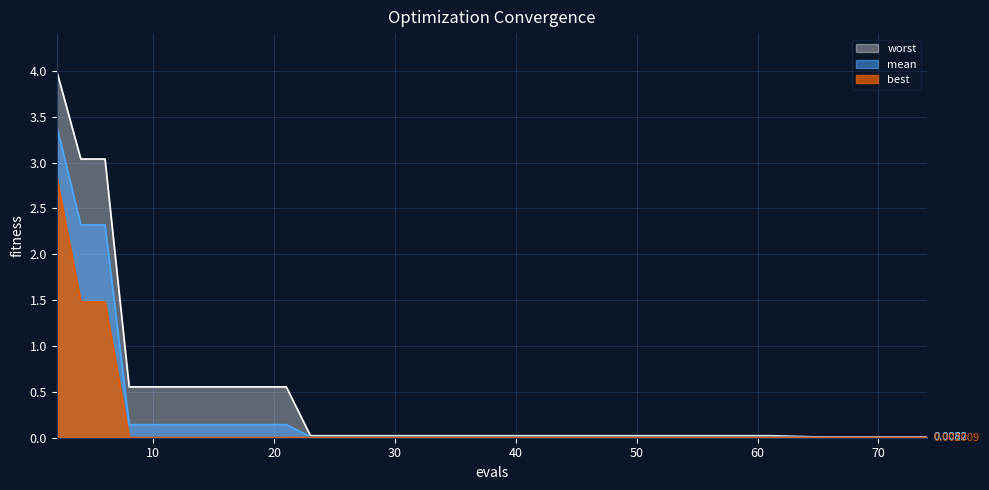

Does the chart display data point markers on the line(s)?

No